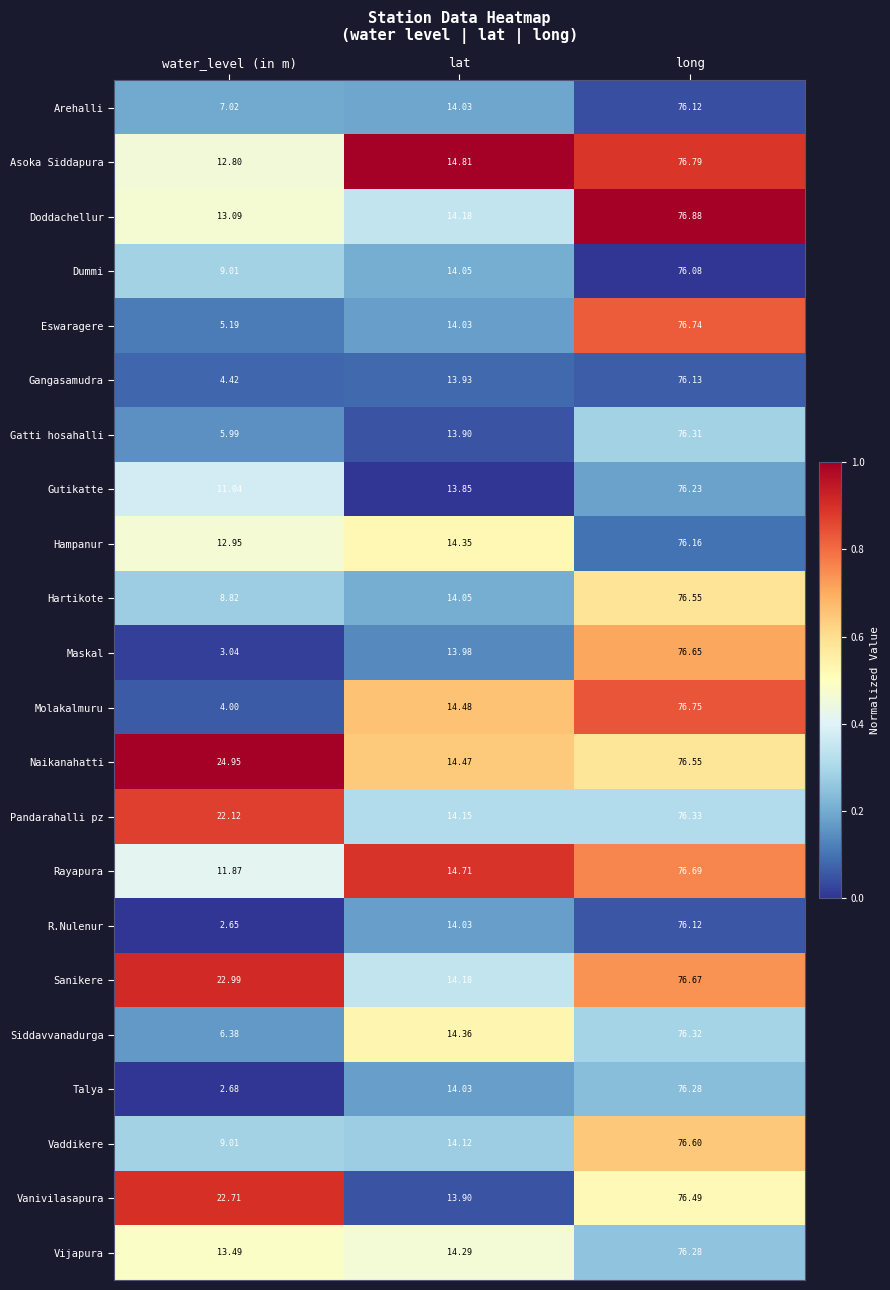

At which category is the sum across all series the highest?

long